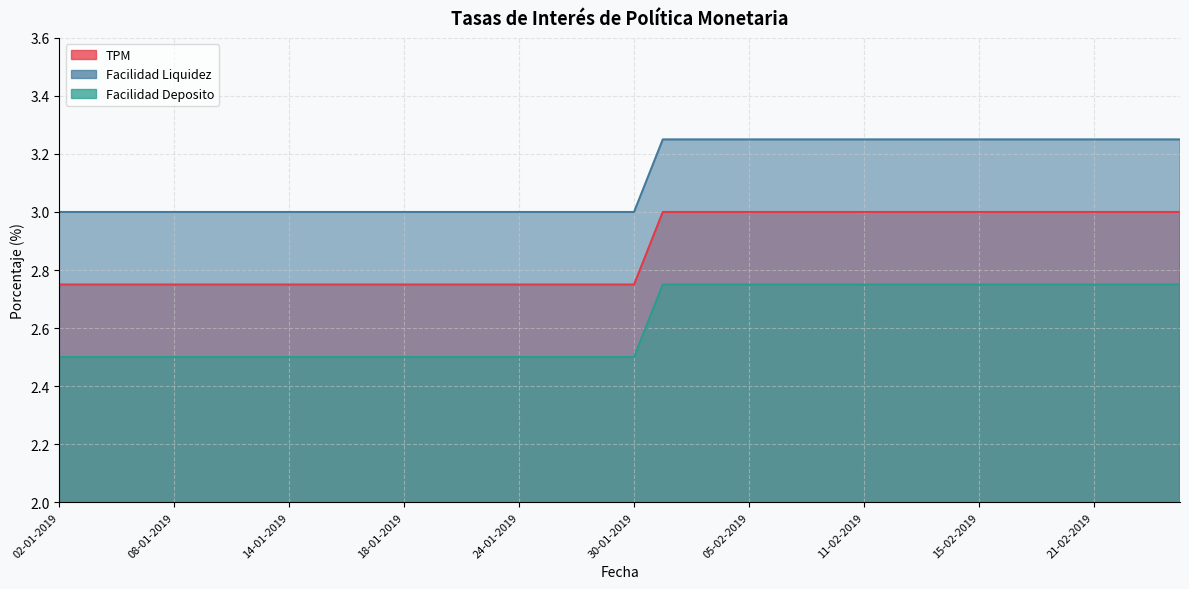

Reading right to left, what are all the values shown in this chart?

TPM: 26-02-2019=3.0	25-02-2019=3.0	22-02-2019=3.0	21-02-2019=3.0	20-02-2019=3.0	19-02-2019=3.0	18-02-2019=3.0	15-02-2019=3.0	14-02-2019=3.0	13-02-2019=3.0	12-02-2019=3.0	11-02-2019=3.0	08-02-2019=3.0	07-02-2019=3.0	06-02-2019=3.0	05-02-2019=3.0	04-02-2019=3.0	01-02-2019=3.0	31-01-2019=3.0	30-01-2019=2.8	29-01-2019=2.8	28-01-2019=2.8	25-01-2019=2.8	24-01-2019=2.8	23-01-2019=2.8	22-01-2019=2.8	21-01-2019=2.8	18-01-2019=2.8	17-01-2019=2.8	16-01-2019=2.8	15-01-2019=2.8	14-01-2019=2.8	11-01-2019=2.8	10-01-2019=2.8	09-01-2019=2.8	08-01-2019=2.8	07-01-2019=2.8	04-01-2019=2.8	03-01-2019=2.8	02-01-2019=2.8
Facilidad Liquidez: 26-02-2019=3.2	25-02-2019=3.2	22-02-2019=3.2	21-02-2019=3.2	20-02-2019=3.2	19-02-2019=3.2	18-02-2019=3.2	15-02-2019=3.2	14-02-2019=3.2	13-02-2019=3.2	12-02-2019=3.2	11-02-2019=3.2	08-02-2019=3.2	07-02-2019=3.2	06-02-2019=3.2	05-02-2019=3.2	04-02-2019=3.2	01-02-2019=3.2	31-01-2019=3.2	30-01-2019=3.0	29-01-2019=3.0	28-01-2019=3.0	25-01-2019=3.0	24-01-2019=3.0	23-01-2019=3.0	22-01-2019=3.0	21-01-2019=3.0	18-01-2019=3.0	17-01-2019=3.0	16-01-2019=3.0	15-01-2019=3.0	14-01-2019=3.0	11-01-2019=3.0	10-01-2019=3.0	09-01-2019=3.0	08-01-2019=3.0	07-01-2019=3.0	04-01-2019=3.0	03-01-2019=3.0	02-01-2019=3.0
Facilidad Deposito: 26-02-2019=2.8	25-02-2019=2.8	22-02-2019=2.8	21-02-2019=2.8	20-02-2019=2.8	19-02-2019=2.8	18-02-2019=2.8	15-02-2019=2.8	14-02-2019=2.8	13-02-2019=2.8	12-02-2019=2.8	11-02-2019=2.8	08-02-2019=2.8	07-02-2019=2.8	06-02-2019=2.8	05-02-2019=2.8	04-02-2019=2.8	01-02-2019=2.8	31-01-2019=2.8	30-01-2019=2.5	29-01-2019=2.5	28-01-2019=2.5	25-01-2019=2.5	24-01-2019=2.5	23-01-2019=2.5	22-01-2019=2.5	21-01-2019=2.5	18-01-2019=2.5	17-01-2019=2.5	16-01-2019=2.5	15-01-2019=2.5	14-01-2019=2.5	11-01-2019=2.5	10-01-2019=2.5	09-01-2019=2.5	08-01-2019=2.5	07-01-2019=2.5	04-01-2019=2.5	03-01-2019=2.5	02-01-2019=2.5